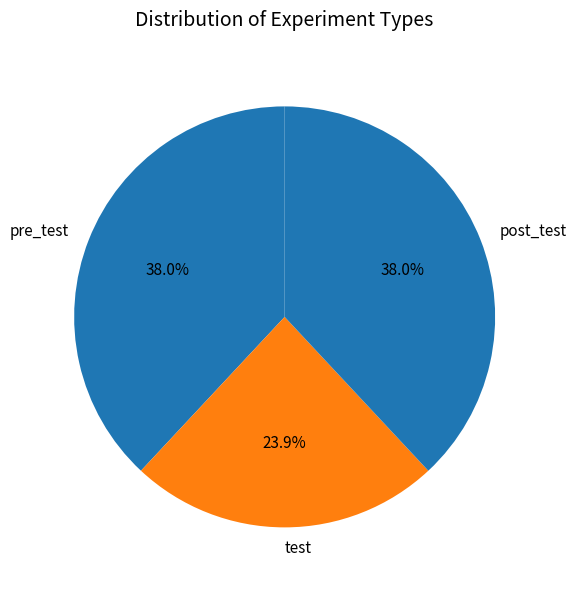

Approximately how many times larger is the value at pre_test compared to test?

1.6